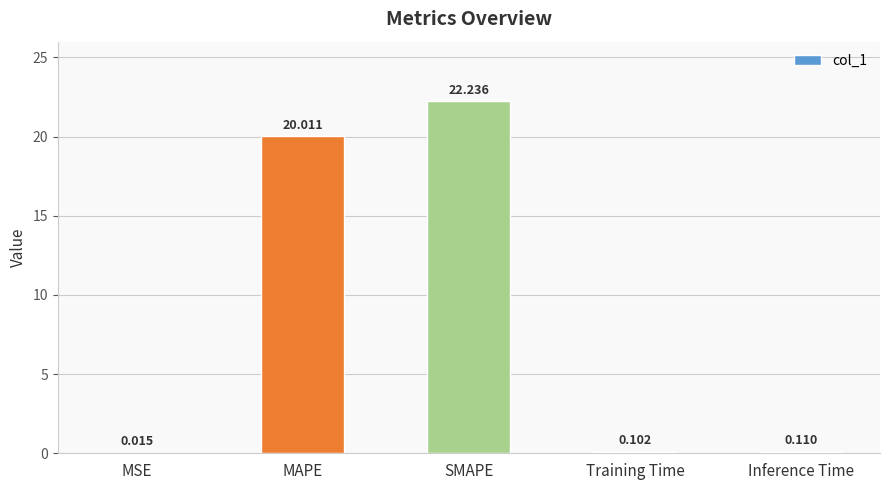

What is the sum of all values?

42.5